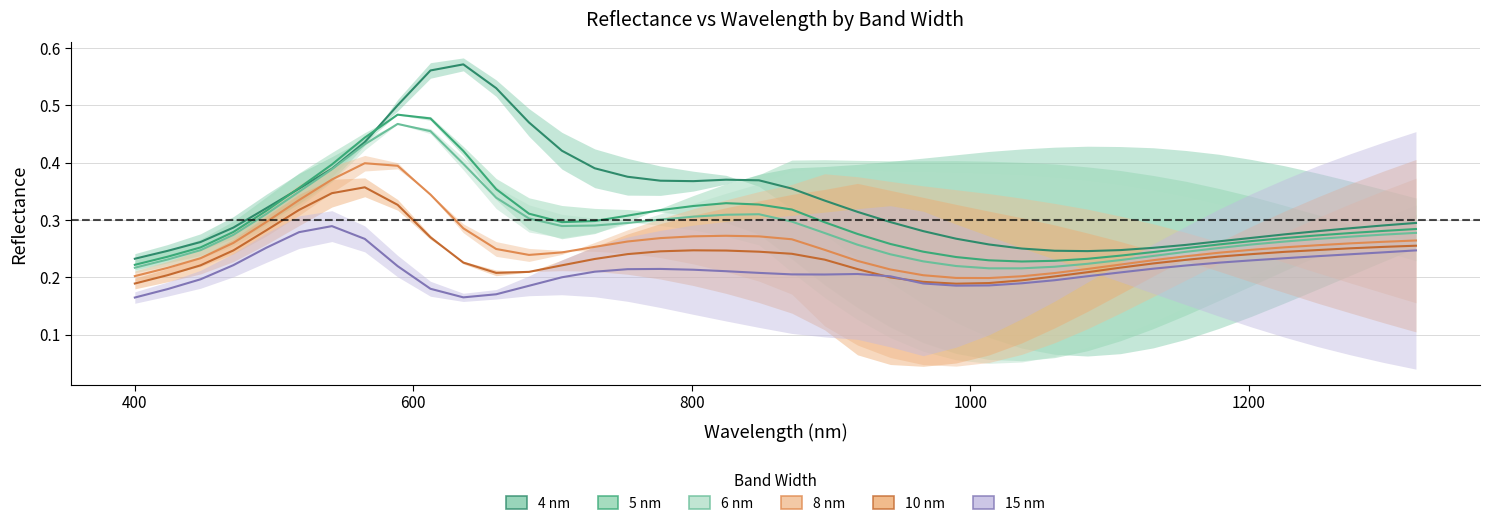

Where is the first local maximum for 6 nm?

8